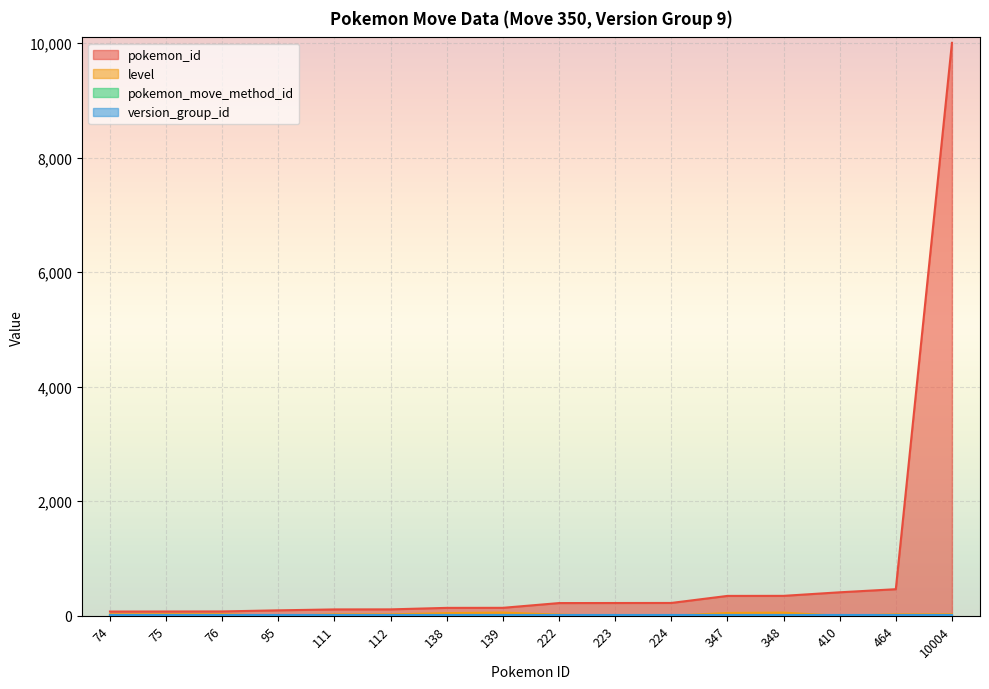

True or false: pokemon_id and level intersect in this chart.

False